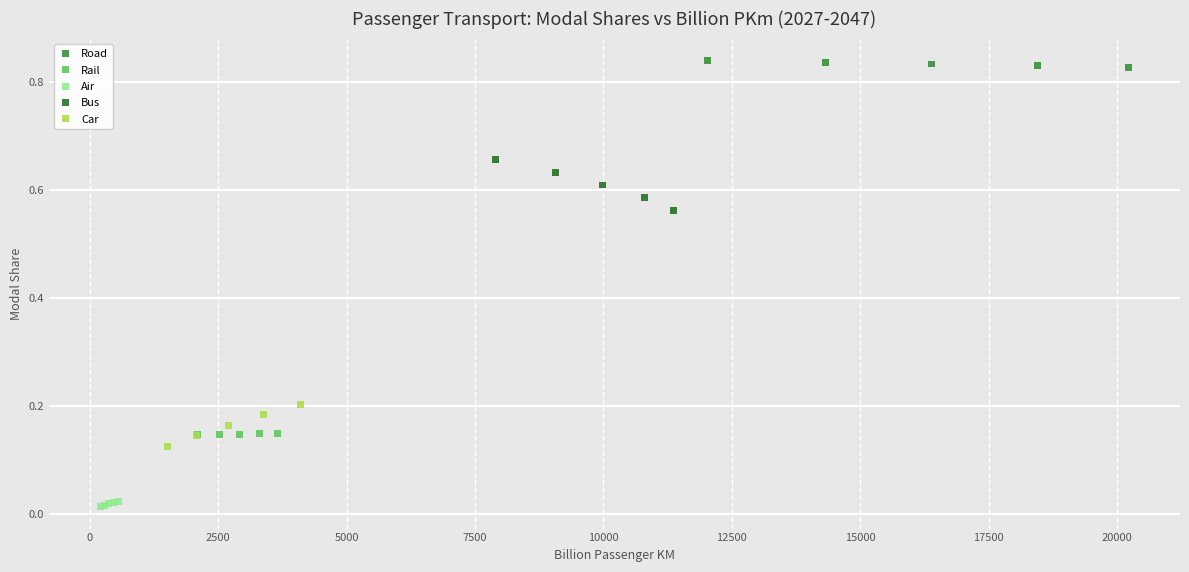

Which series contains the highest Y value?

Road